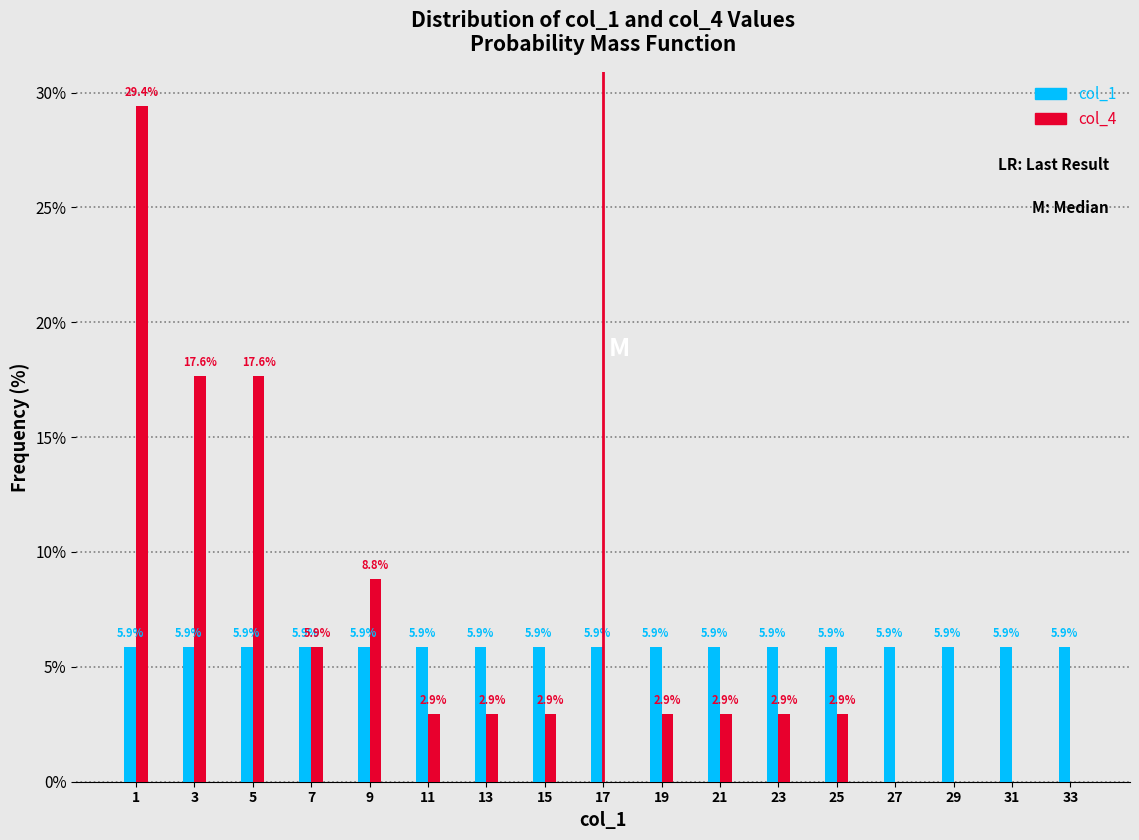

Reading left to right, transcribe all the data shown in this chart.

col_1: 1=5.9	3=5.9	5=5.9	7=5.9	9=5.9	11=5.9	13=5.9	15=5.9	17=5.9	19=5.9	21=5.9	23=5.9	25=5.9	27=5.9	29=5.9	31=5.9	33=5.9
col_4: 1=29.4	3=17.6	5=17.6	7=5.9	9=8.8	11=2.9	13=2.9	15=2.9	17=0.0	19=2.9	21=2.9	23=2.9	25=2.9	27=0.0	29=0.0	31=0.0	33=0.0